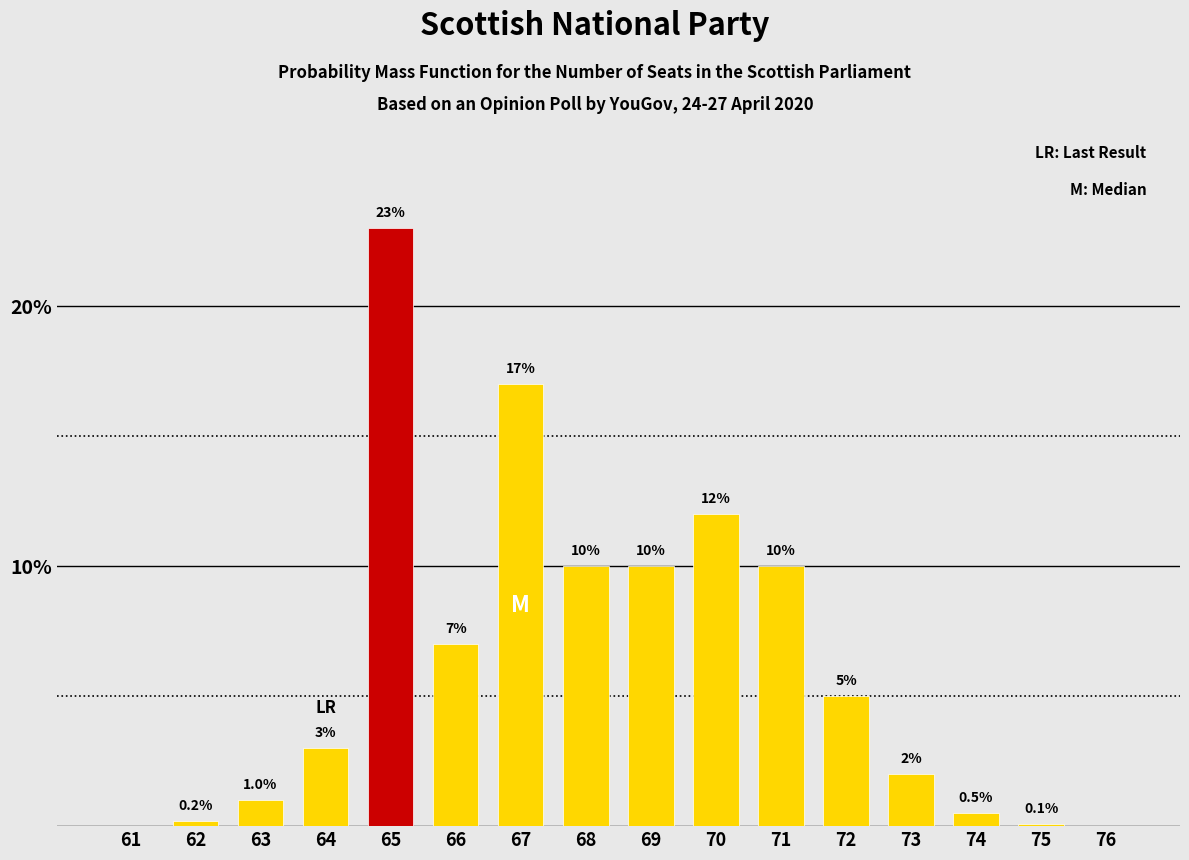

Reading left to right, extract all data points from this chart.

61=0.0	62=0.2	63=1.0	64=3.0	65=23.0	66=7.0	67=17.0	68=10.0	69=10.0	70=12.0	71=10.0	72=5.0	73=2.0	74=0.5	75=0.1	76=0.0